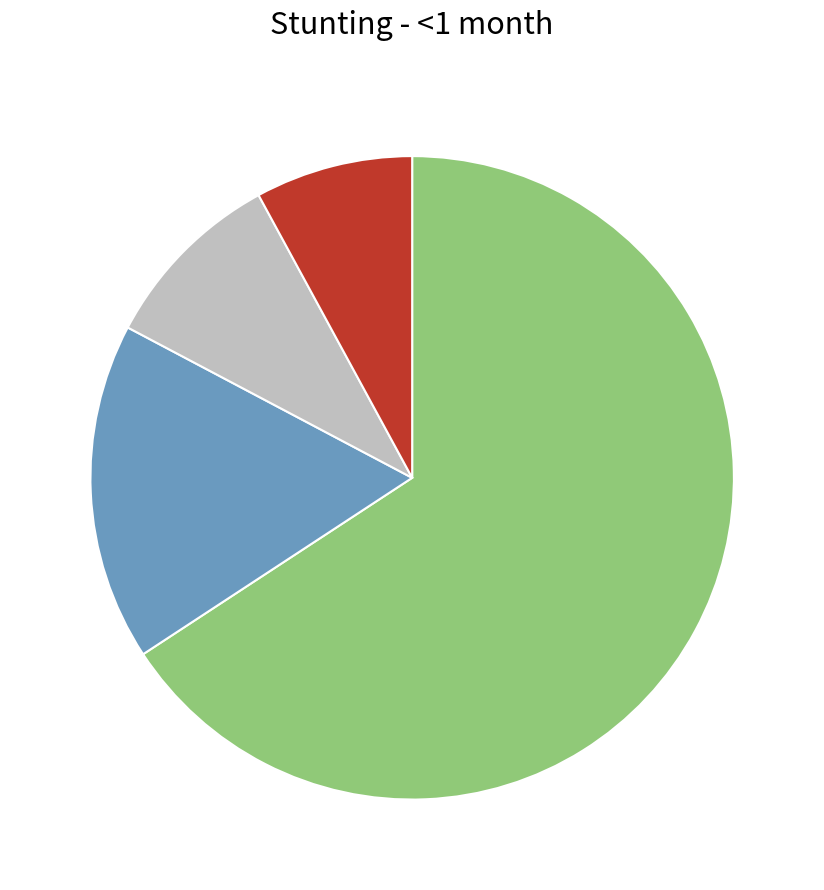

Does any single category account for the majority?

Yes